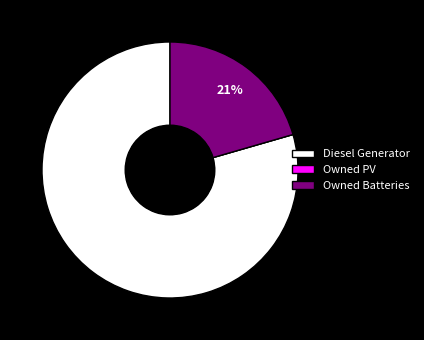

Combined, do Diesel Generator and Owned Batteries account for over 50%?

Yes